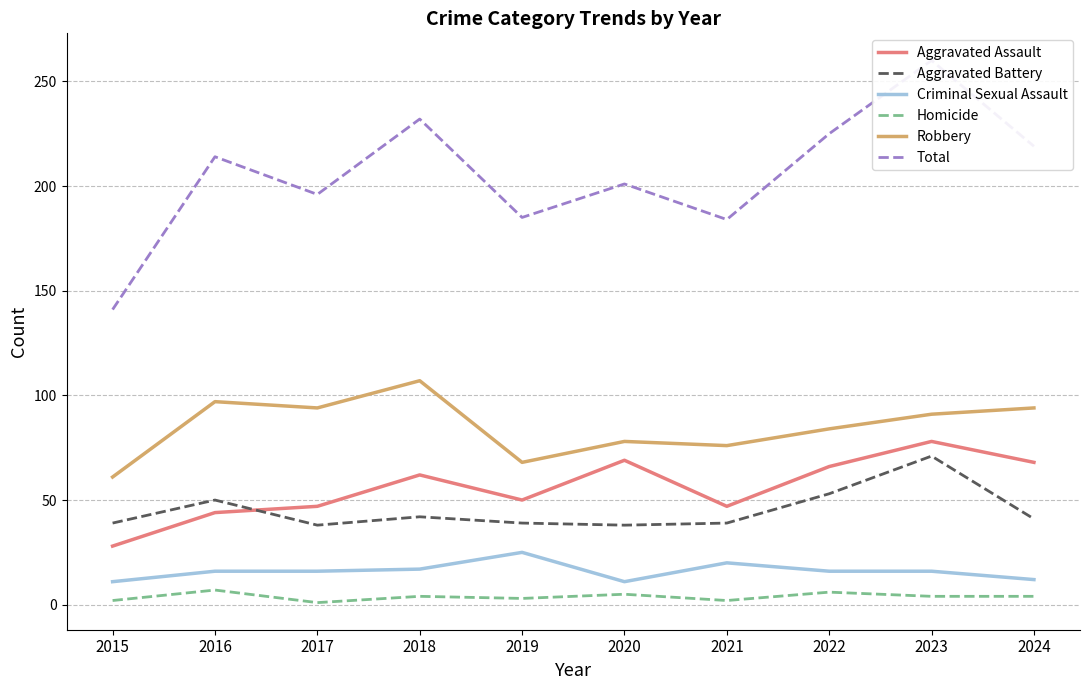

Is it true that Homicide equals 3 at 2020?

False